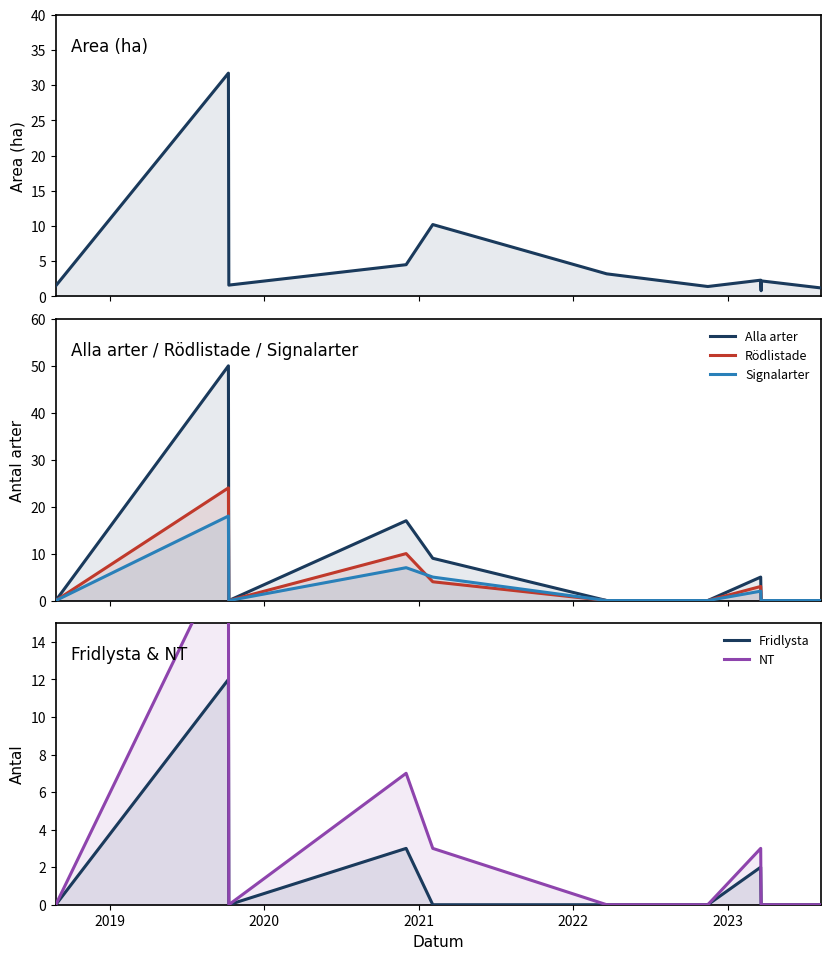

Reading left to right, list all the values displayed in this chart.

Area (ha): 1.5	31.7	1.6	4.5	10.2	3.2	1.4	2.3	0.8	2.2	1.2
Alla arter: 0.0	50.0	0.0	17.0	9.0	0.0	0.0	5.0	0.0	0.0	0.0
Rödlistade: 0.0	24.0	0.0	10.0	4.0	0.0	0.0	3.0	0.0	0.0	0.0
Signalarter: 0.0	18.0	0.0	7.0	5.0	0.0	0.0	2.0	0.0	0.0	0.0
Fridlysta: 0.0	12.0	0.0	3.0	0.0	0.0	0.0	2.0	0.0	0.0	0.0
NT: 0.0	19.0	0.0	7.0	3.0	0.0	0.0	3.0	0.0	0.0	0.0